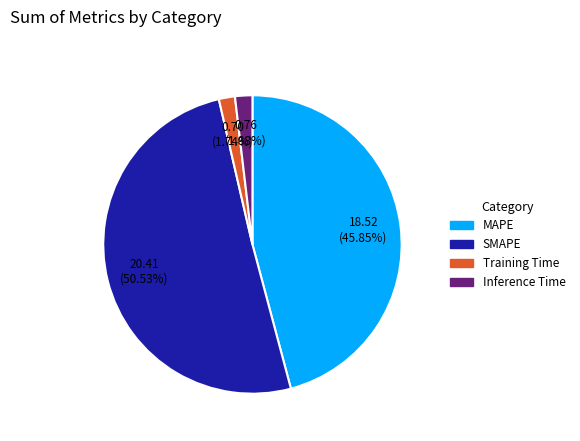

Does SMAPE represent more than half of the total?

Yes